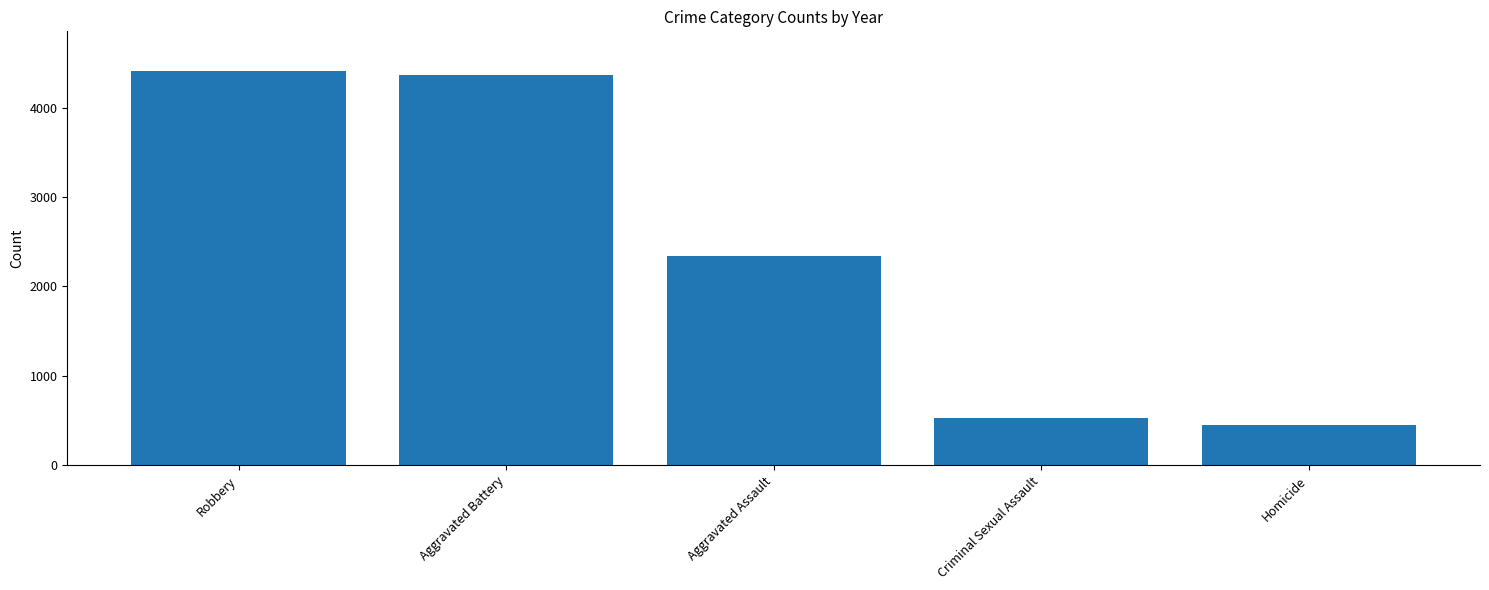

What is the difference between the maximum and minimum values?

3960